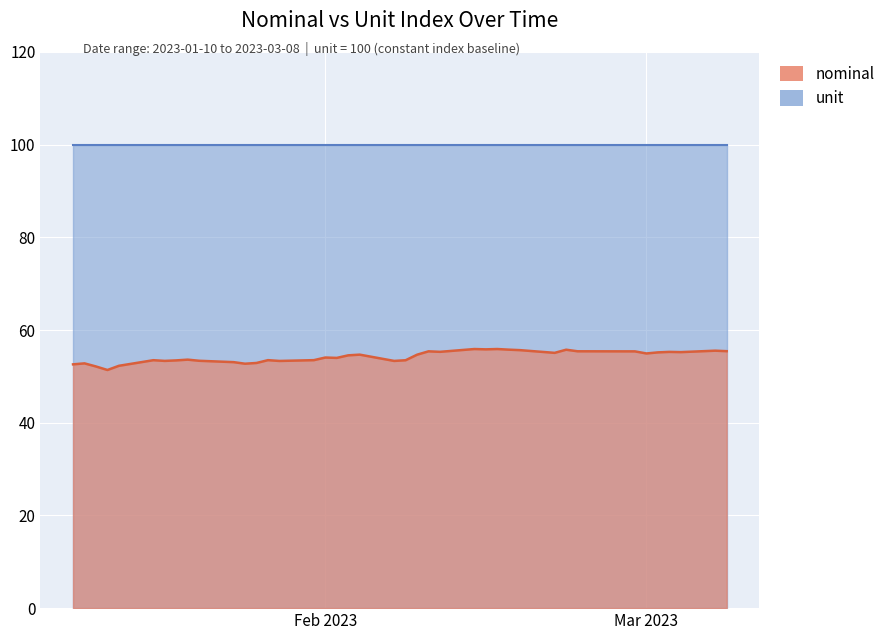

True or false: unit and nominal cross at least once.

False